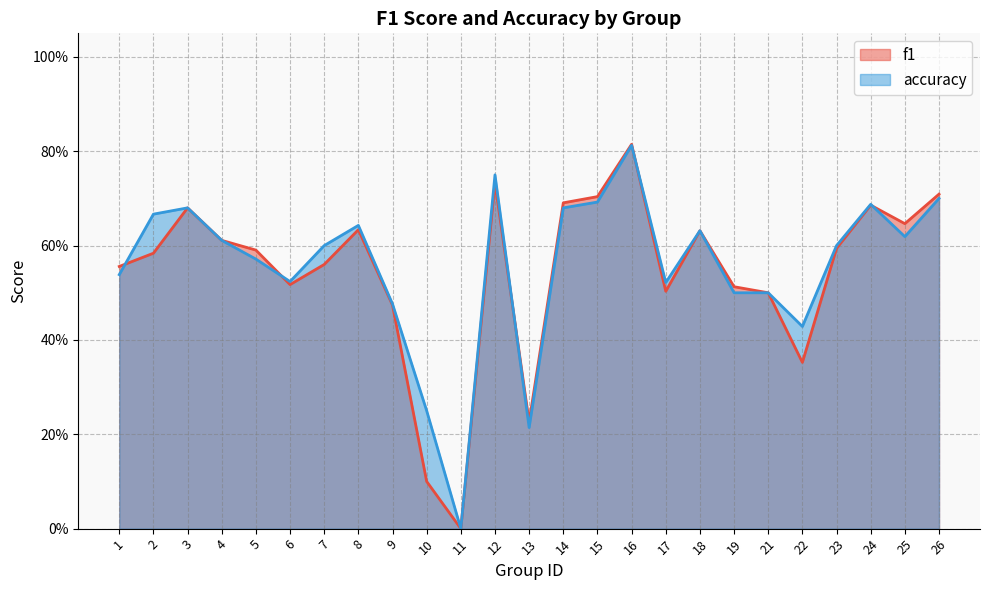

Reading left to right, what are all the values shown in this chart?

f1: 1=0.6	2=0.6	3=0.7	4=0.6	5=0.6	6=0.5	7=0.6	8=0.6	9=0.5	10=0.1	11=0.0	12=0.7	13=0.2	14=0.7	15=0.7	16=0.8	17=0.5	18=0.6	19=0.5	21=0.5	22=0.4	23=0.6	24=0.7	25=0.6	26=0.7
accuracy: 1=0.5	2=0.7	3=0.7	4=0.6	5=0.6	6=0.5	7=0.6	8=0.6	9=0.5	10=0.2	11=0.0	12=0.8	13=0.2	14=0.7	15=0.7	16=0.8	17=0.5	18=0.6	19=0.5	21=0.5	22=0.4	23=0.6	24=0.7	25=0.6	26=0.7